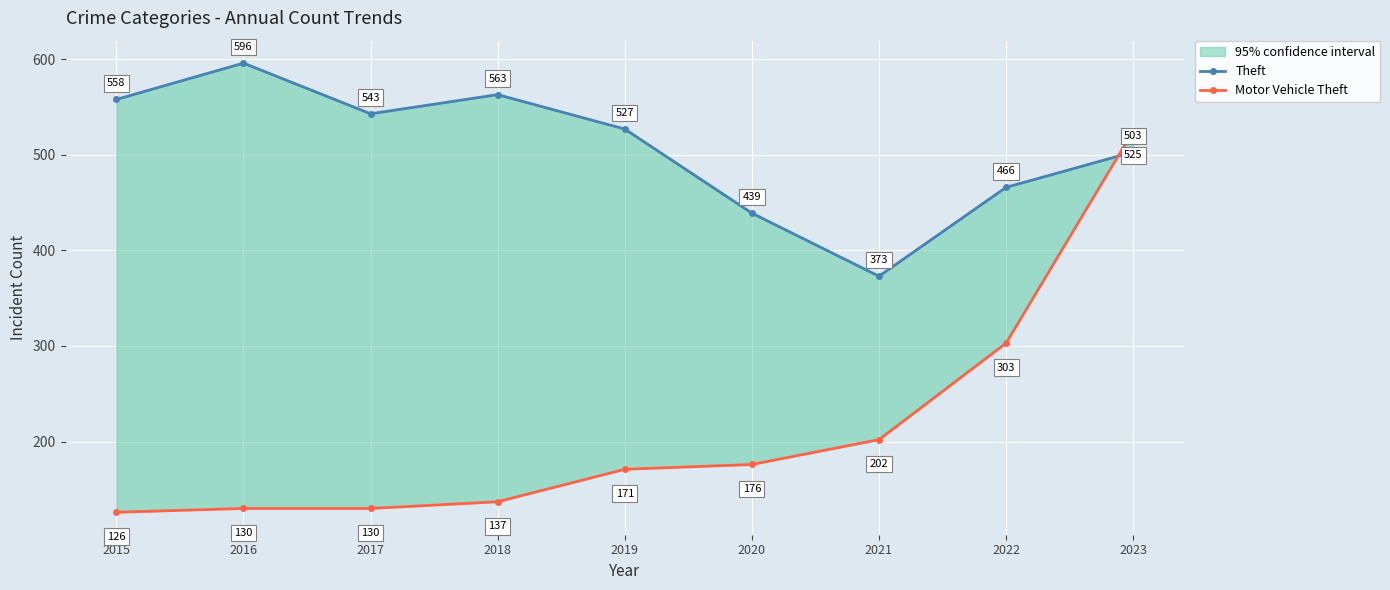

What is the difference between the maximum and minimum values in the Motor Vehicle Theft series?

399